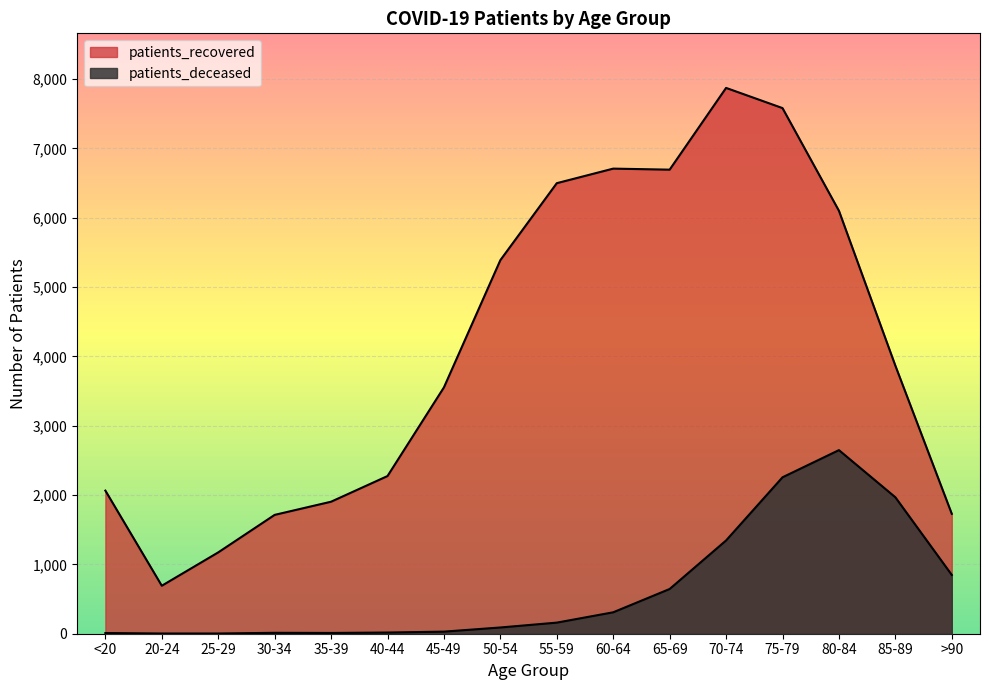

What is the label of the 16th point from the left?

>90